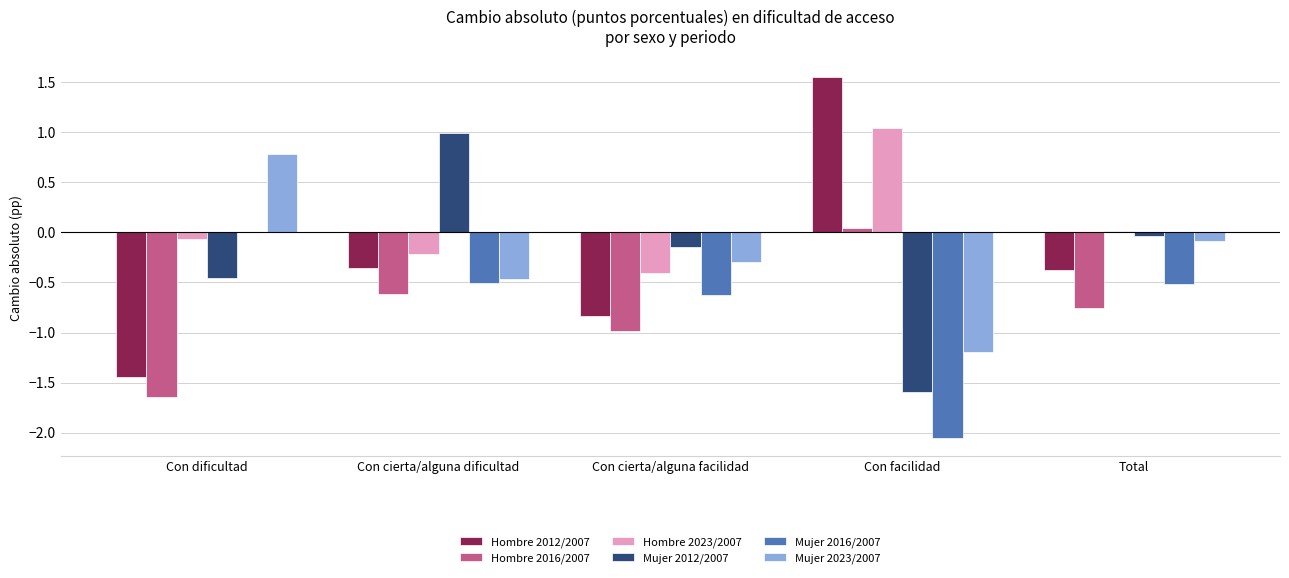

At which label is Mujer 2016/2007 closest to -1?

Con cierta/alguna facilidad